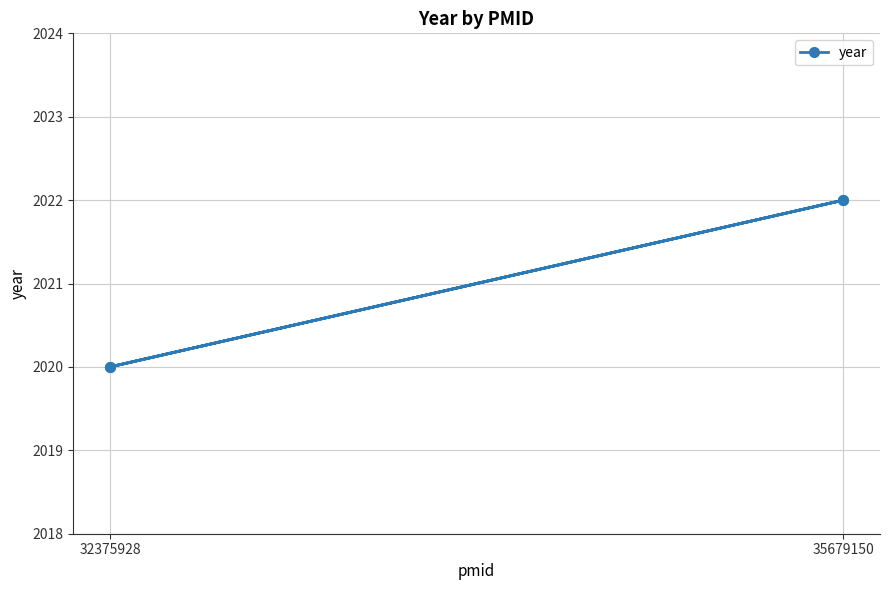

How many lines are shown in the chart?

1